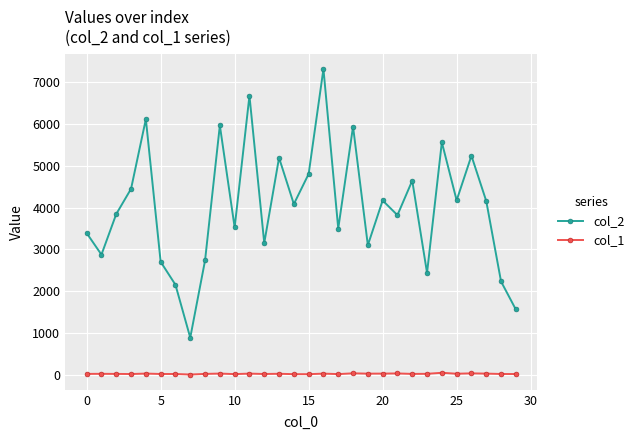

Rank the series by their maximum value, from highest to lowest.

col_2, col_1